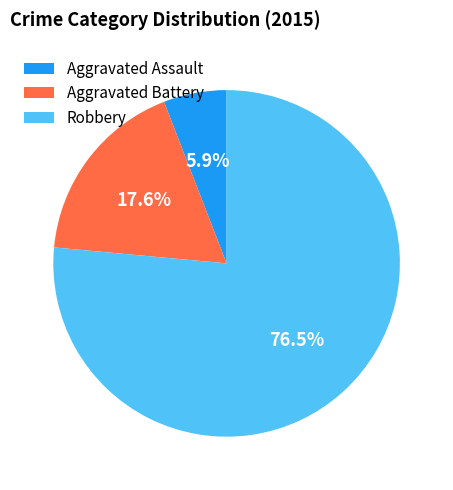

What percentage is the Aggravated Assault slice, to the nearest percent?

6%